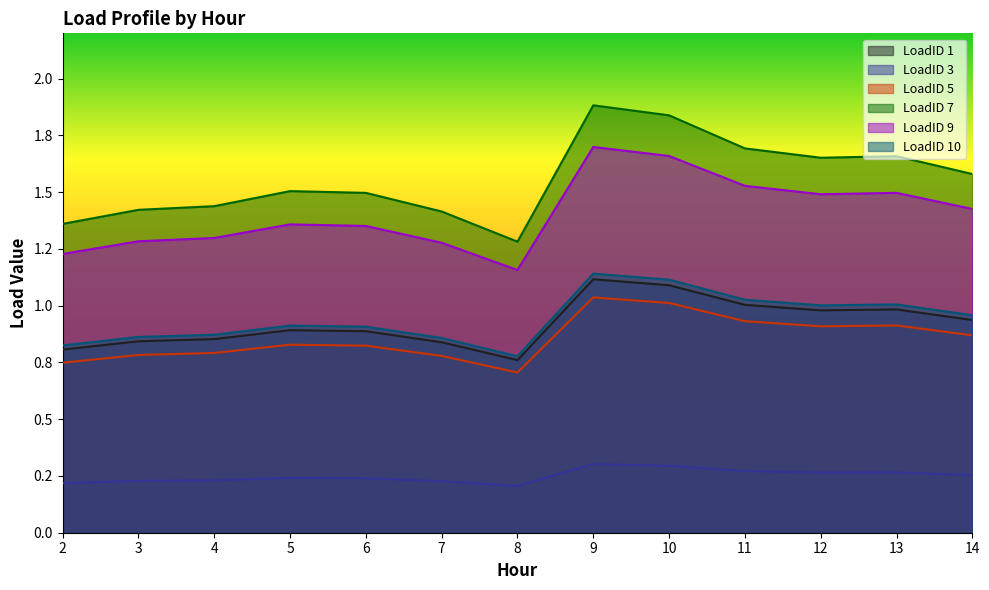

What is the spread (max minus min) of values at 3?

1.2